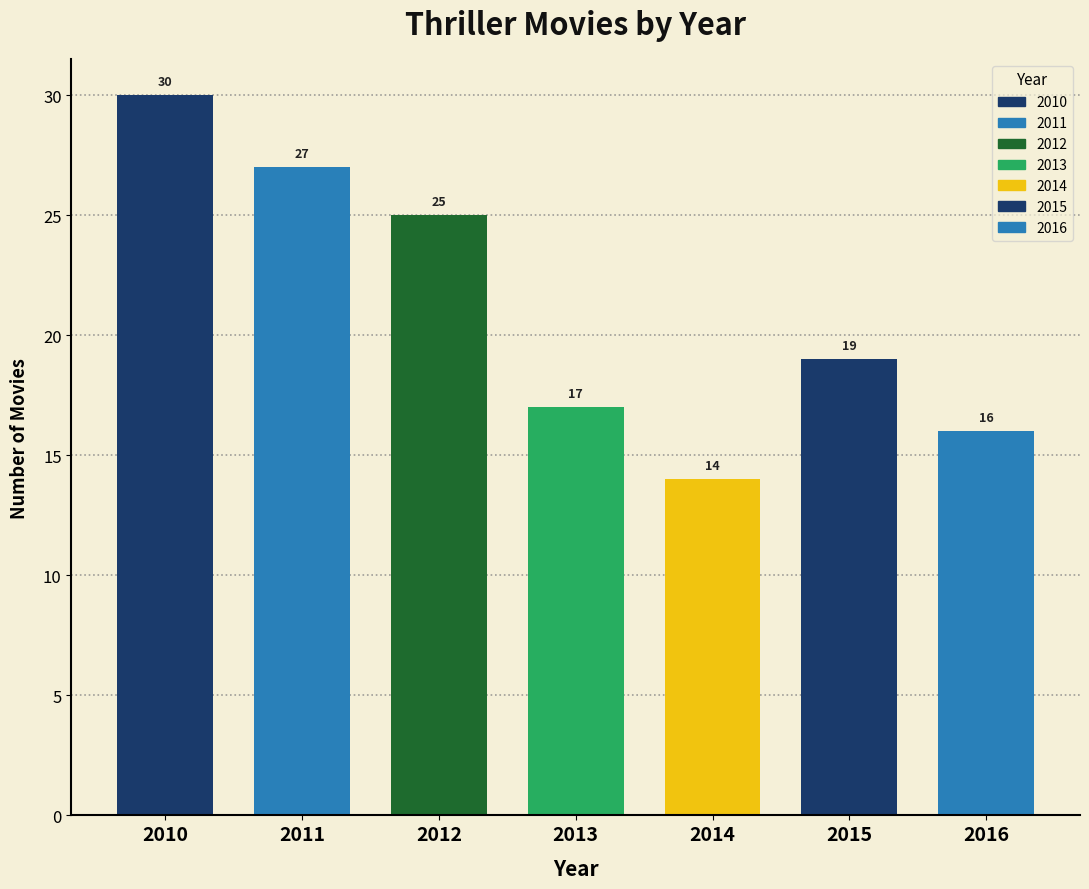

Reading right to left, list all the values displayed in this chart.

16	19	14	17	25	27	30